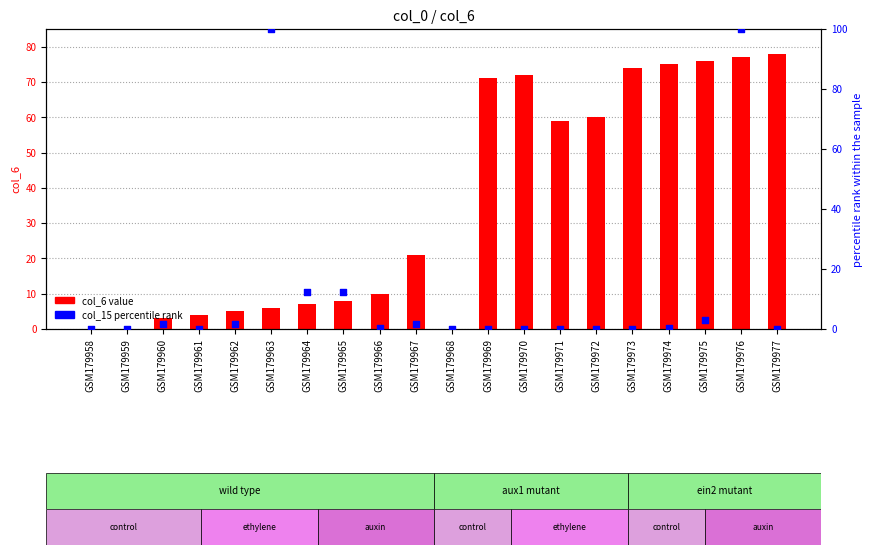

At which category is the sum across all series the highest?

GSM179976